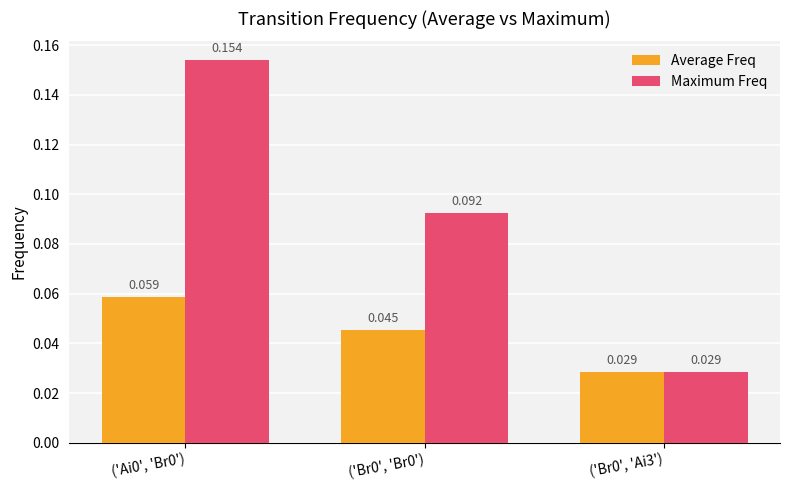

How many Average Freq values are between 0 and 1?

3